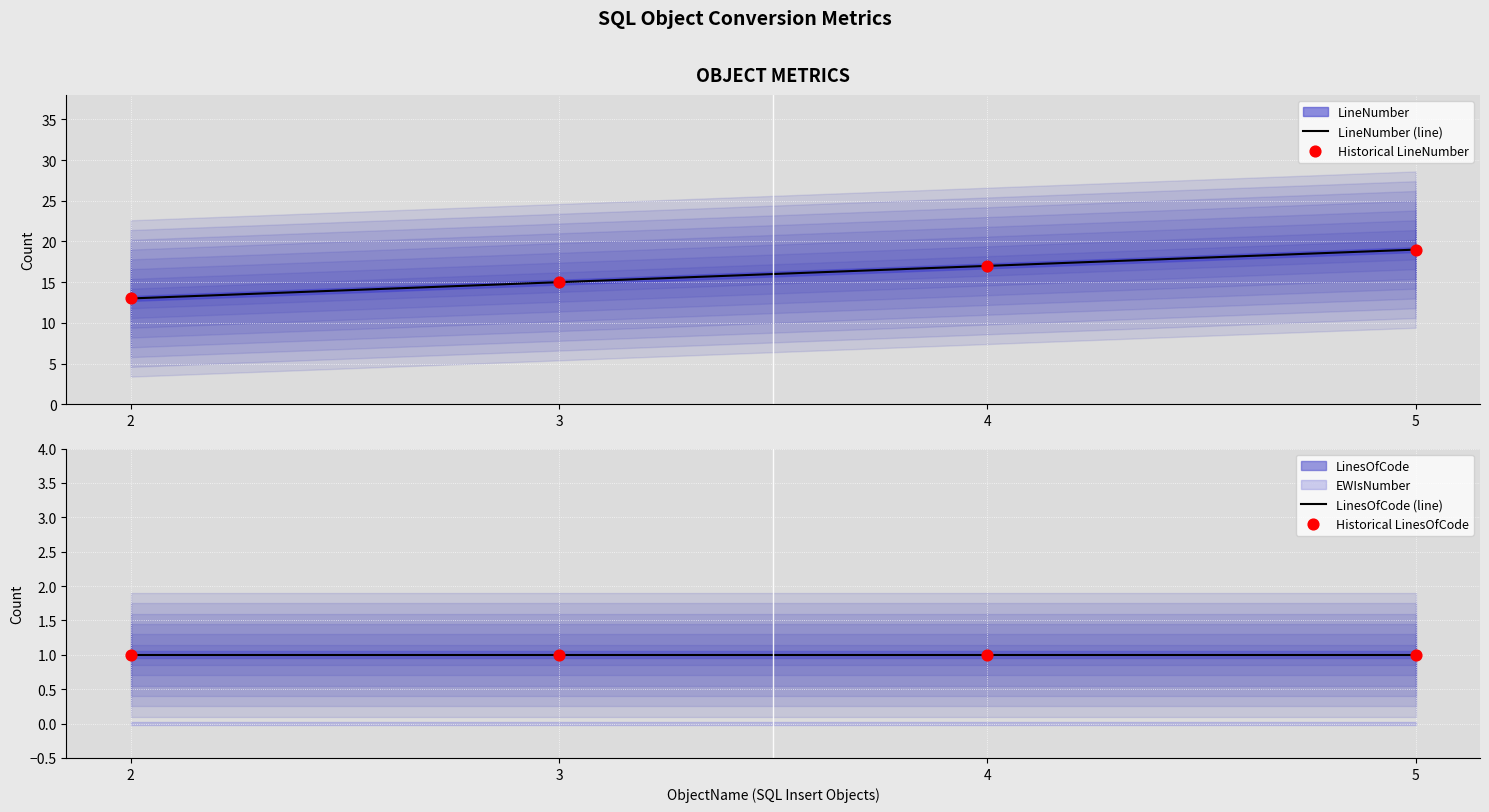

At which category is the sum across all series the highest?

5